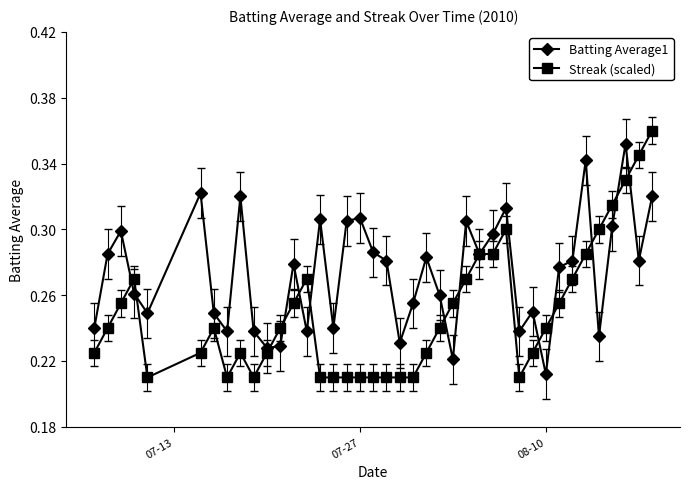

True or false: Batting Average1 has more than 0 interior local peaks.

True